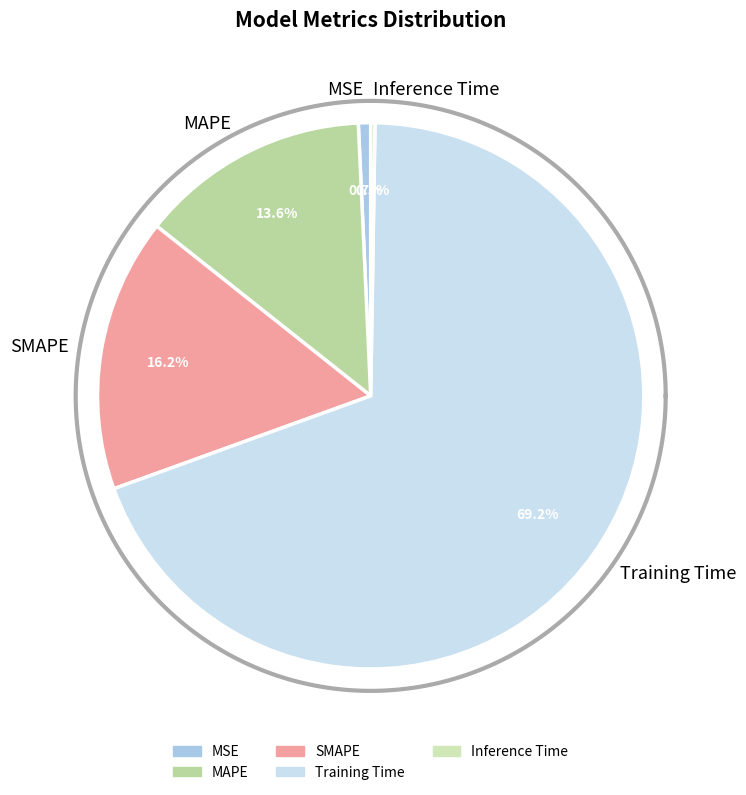

What percentage is the Training Time slice, to the nearest percent?

69%